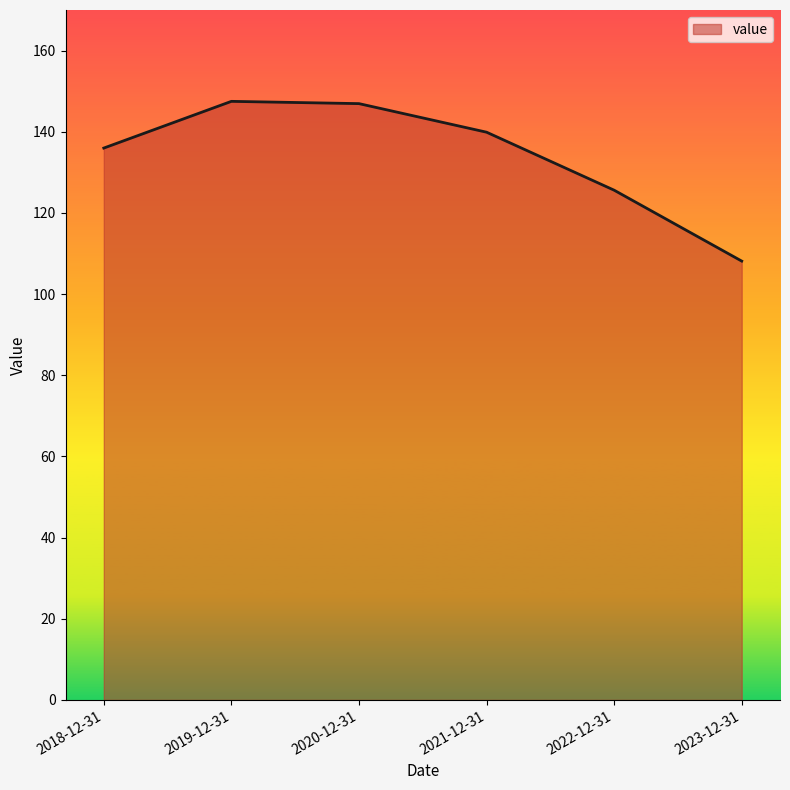

What is the minimum value shown in the chart?

108.1